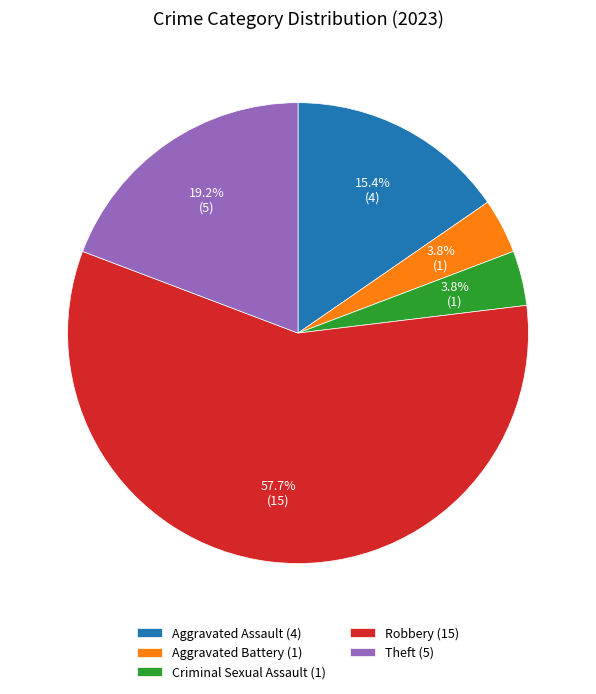

Is there any slice that represents more than half of the pie?

Yes